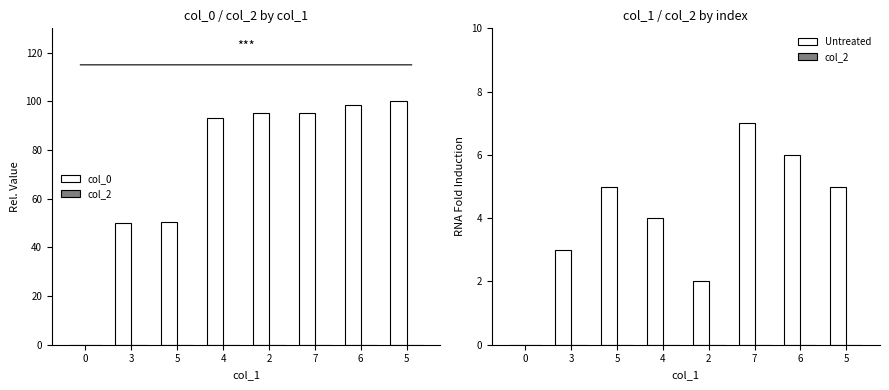

At which category does the chart reach its peak across all series?

5